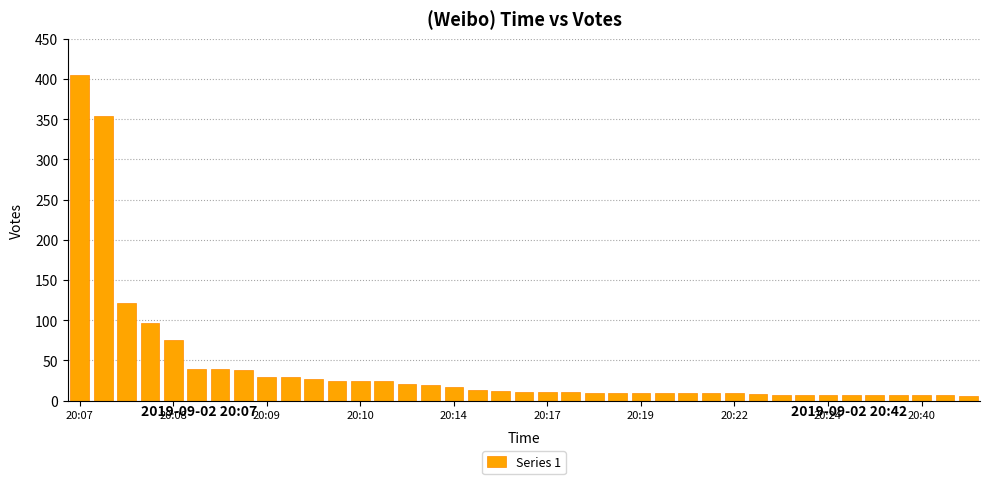

What is the difference between the second highest and second lowest values?

347